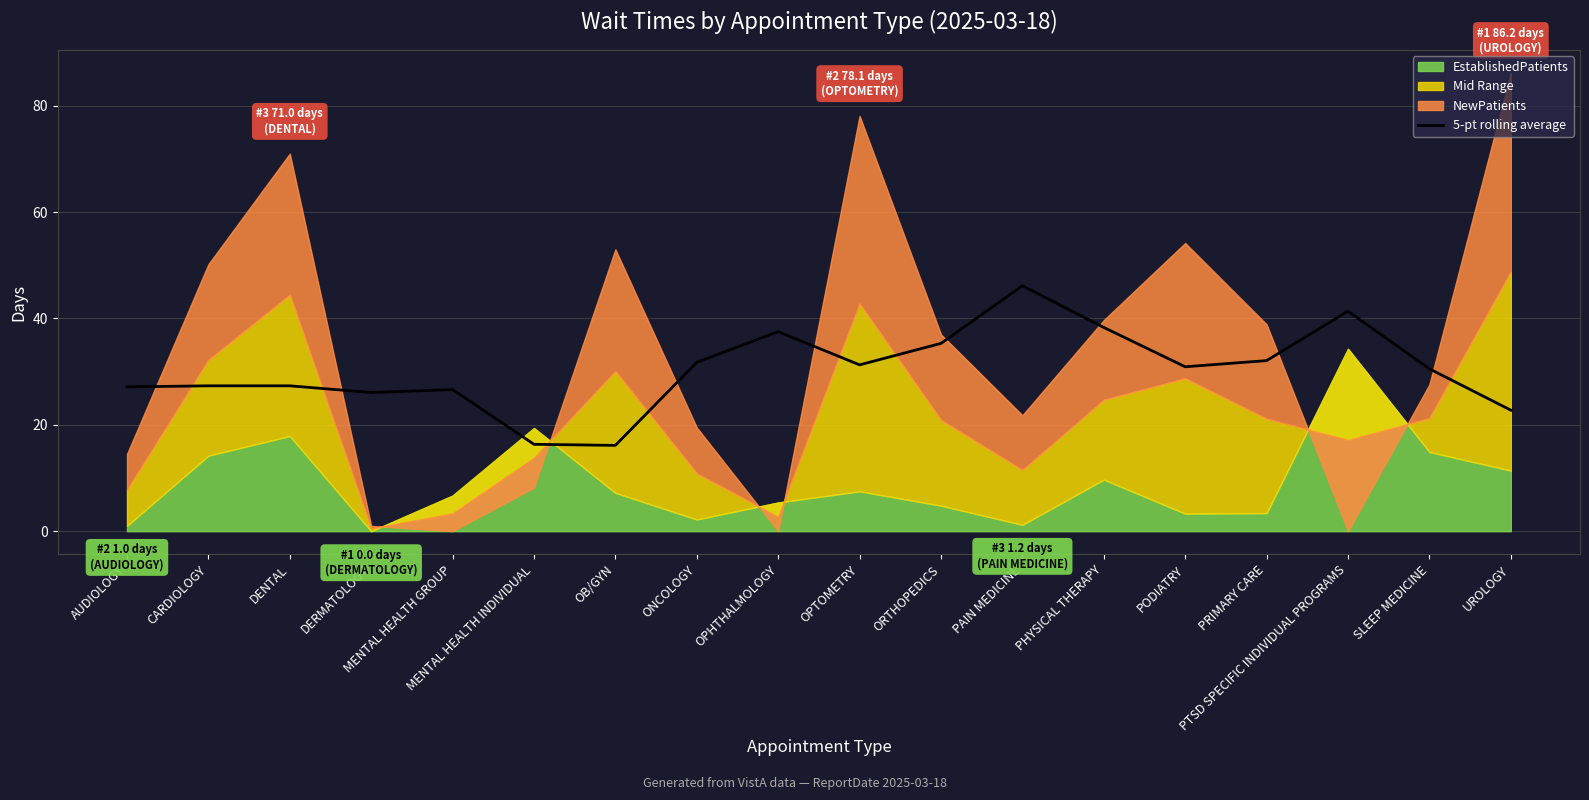

Reading left to right, extract all data points from this chart.

AUDIOLOGY=27.1	CARDIOLOGY=27.3	DENTAL=27.3	DERMATOLOGY=26.1	MENTAL HEALTH GROUP=26.6	MENTAL HEALTH INDIVIDUAL=16.3	OB/GYN=16.1	ONCOLOGY=31.8	OPHTHALMOLOGY=37.5	OPTOMETRY=31.3	ORTHOPEDICS=35.3	PAIN MEDICINE=46.2	PHYSICAL THERAPY=38.3	PODIATRY=30.9	PRIMARY CARE=32.1	PTSD SPECIFIC INDIVIDUAL PROGRAMS=41.4	SLEEP MEDICINE=30.5	UROLOGY=22.8